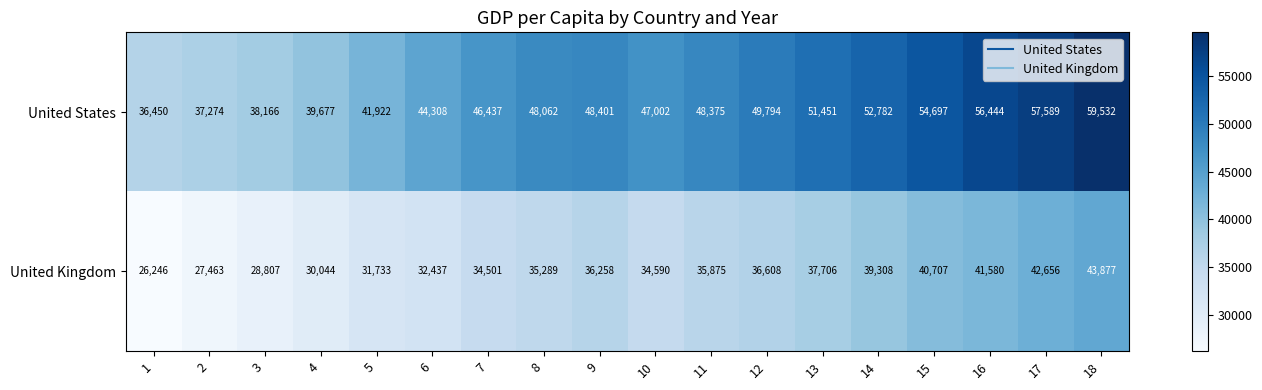

Which series changed the most between 1 and 3?

United Kingdom